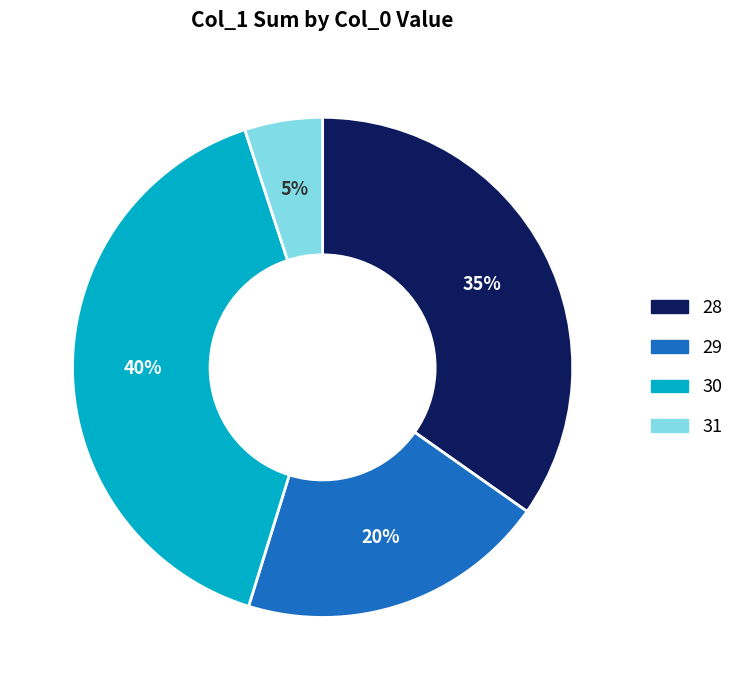

How many slices are in this pie chart?

4